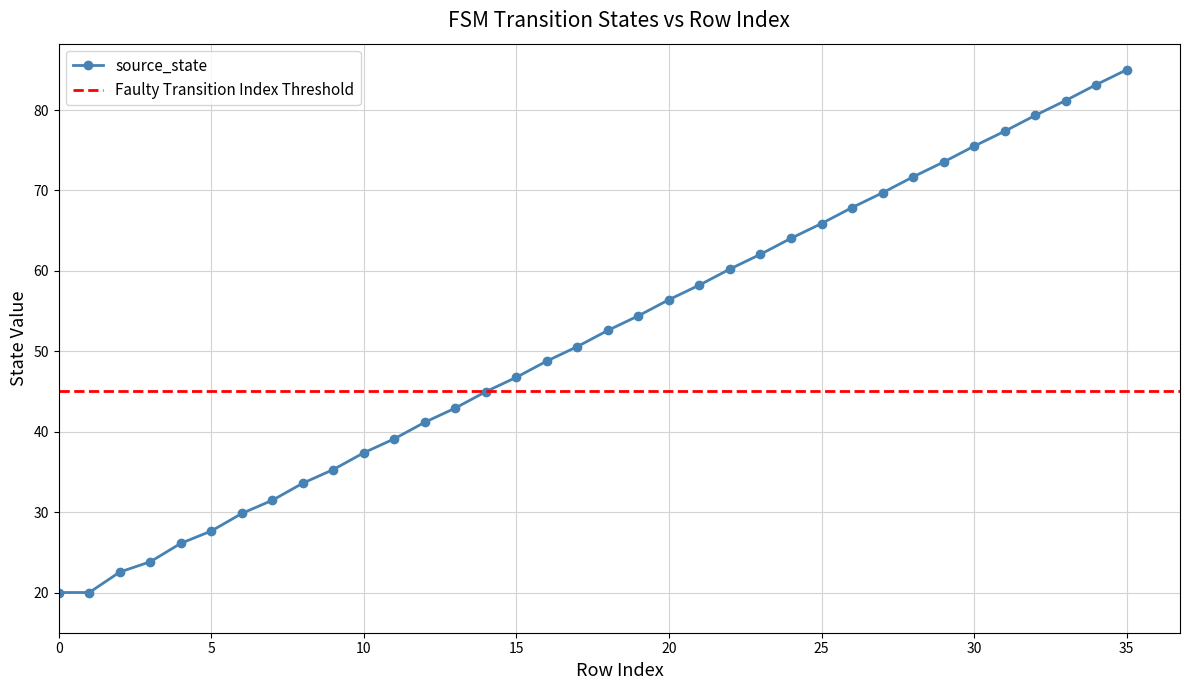

Reading left to right, list all the values displayed in this chart.

0=20.0	1=20.0	2=22.5	3=23.8	4=26.1	5=27.6	6=29.8	7=31.5	8=33.6	9=35.3	10=37.4	11=39.1	12=41.2	13=42.9	14=45.0	15=46.8	16=48.8	17=50.6	18=52.6	19=54.4	20=56.4	21=58.2	22=60.2	23=62.1	24=64.0	25=65.9	26=67.9	27=69.7	28=71.7	29=73.5	30=75.5	31=77.4	32=79.3	33=81.2	34=83.1	35=85.0